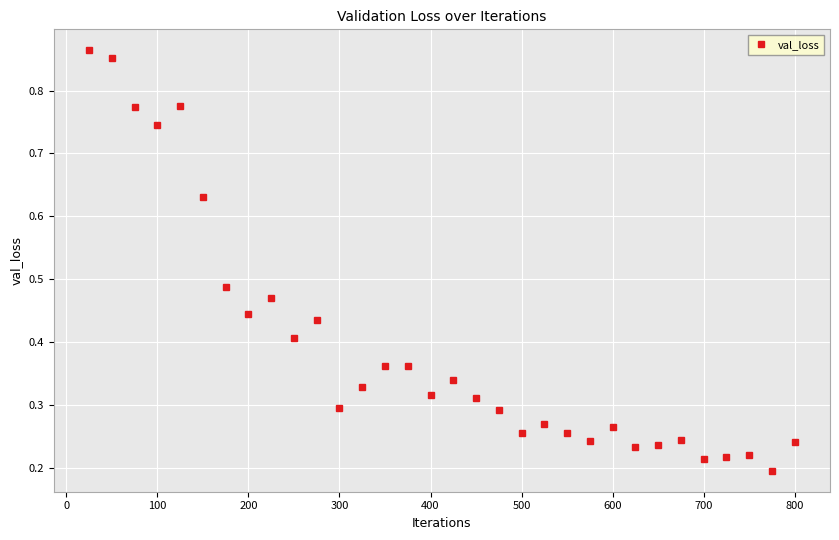

True or false: there are more than 1 points higher than both neighbors.

True